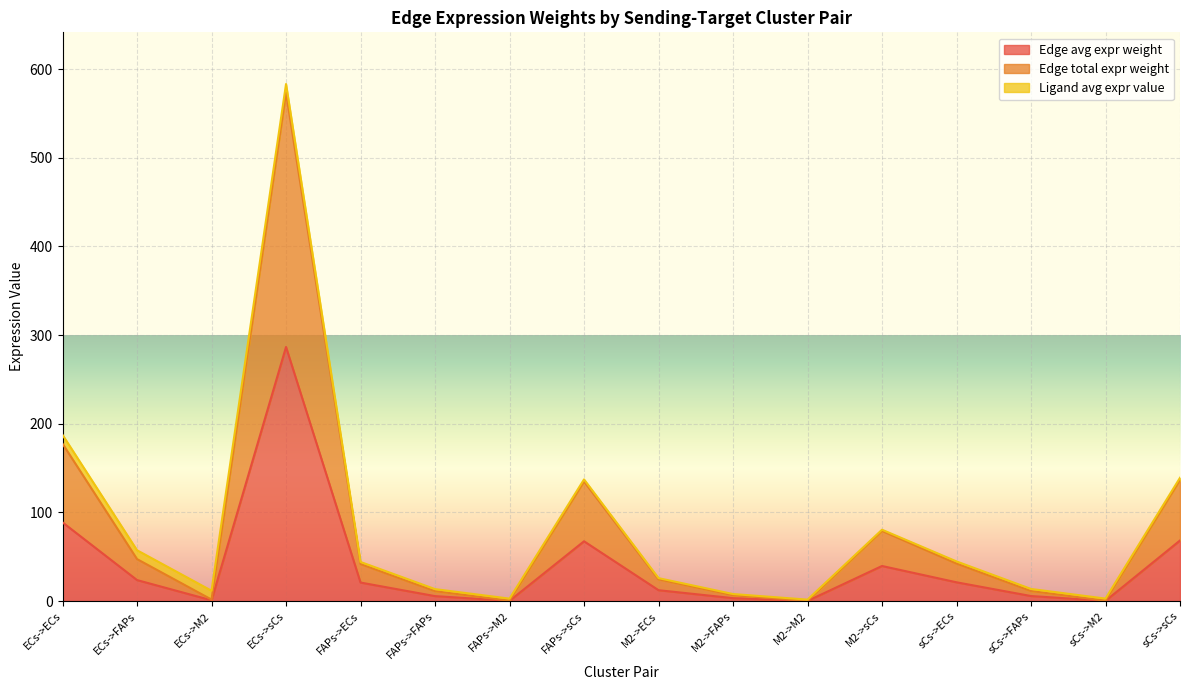

True or false: Edge avg expr weight and Edge total expr weight cross at least once.

False